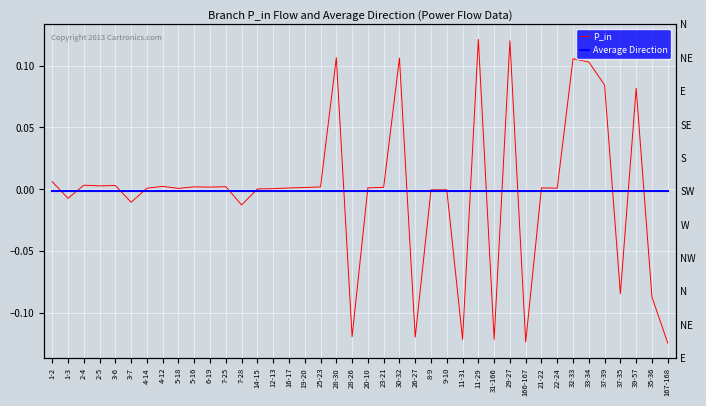

Reading right to left, what are all the values shown in this chart?

P_in: -0.1	-0.1	0.1	-0.1	0.1	0.1	0.1	0.0	0.0	-0.1	0.1	-0.1	0.1	-0.1	-0.0	-0.0	-0.1	0.1	0.0	0.0	-0.1	0.1	0.0	0.0	0.0	0.0	0.0	-0.0	0.0	0.0	0.0	0.0	0.0	0.0	-0.0	0.0	0.0	0.0	-0.0	0.0
Average Direction: -0.0	-0.0	-0.0	-0.0	-0.0	-0.0	-0.0	-0.0	-0.0	-0.0	-0.0	-0.0	-0.0	-0.0	-0.0	-0.0	-0.0	-0.0	-0.0	-0.0	-0.0	-0.0	-0.0	-0.0	-0.0	-0.0	-0.0	-0.0	-0.0	-0.0	-0.0	-0.0	-0.0	-0.0	-0.0	-0.0	-0.0	-0.0	-0.0	-0.0